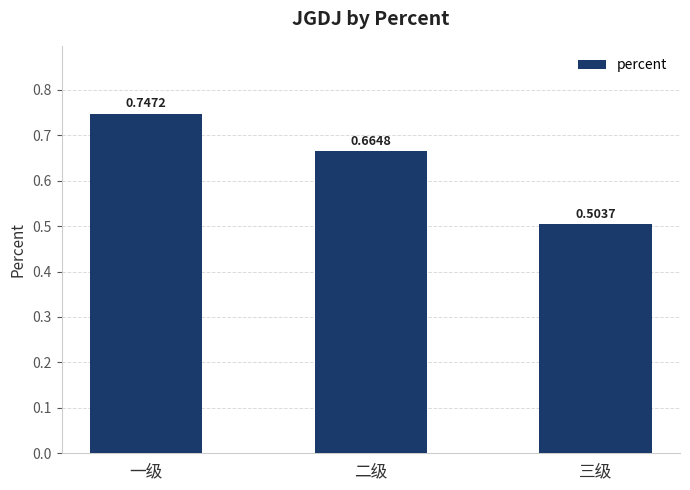

Rank the categories by value from highest to lowest.

一级, 二级, 三级